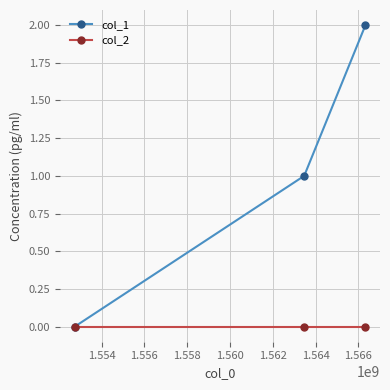

Reading right to left, transcribe all the data shown in this chart.

col_1: 2	1	0
col_2: 0	0	0